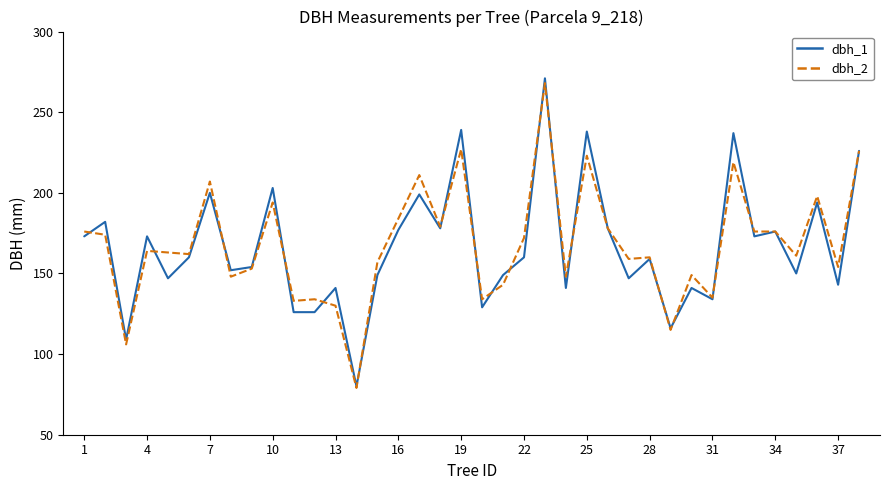

What is the minimum value shown in the chart?

79